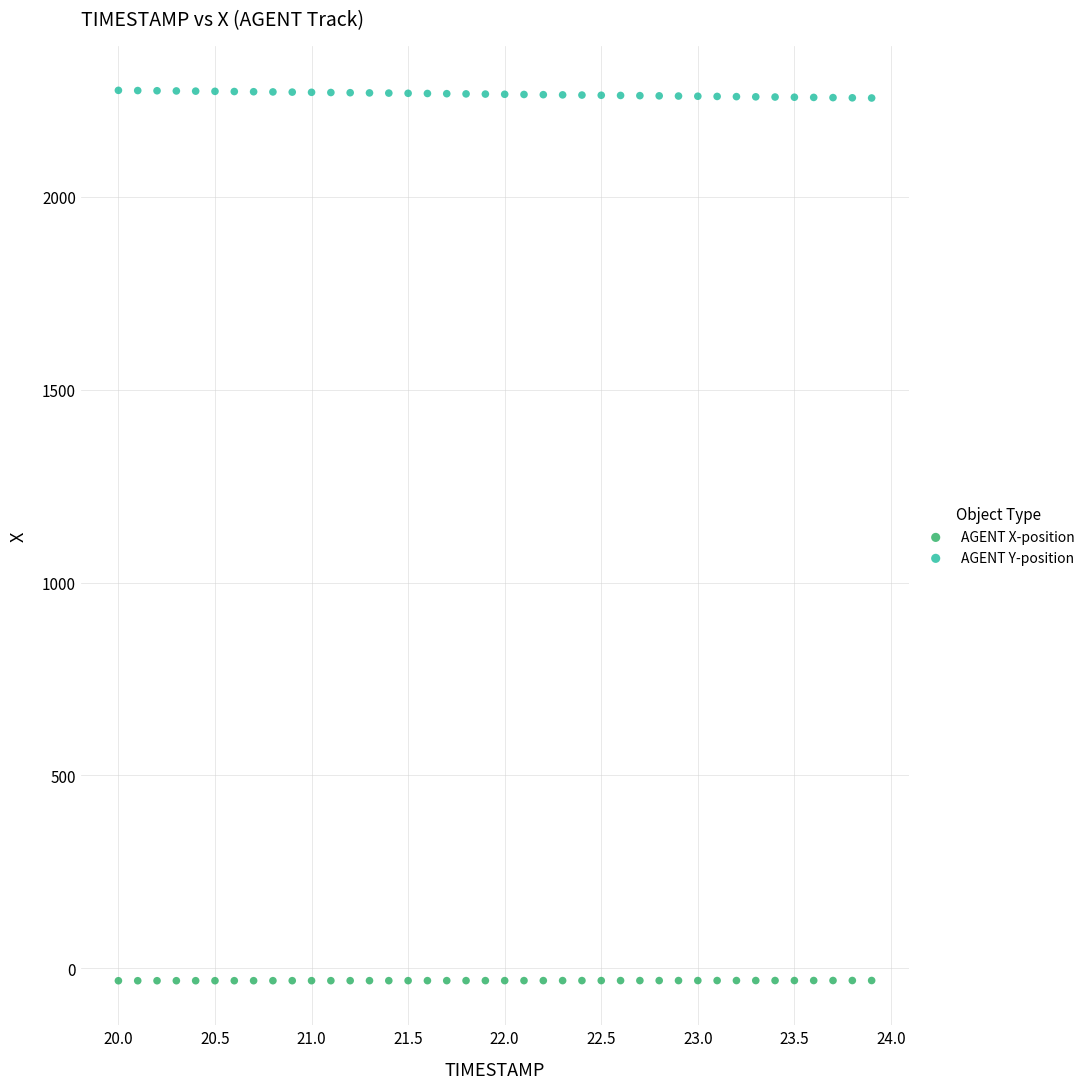

Which series reaches the maximum Y coordinate?

AGENT Y-position